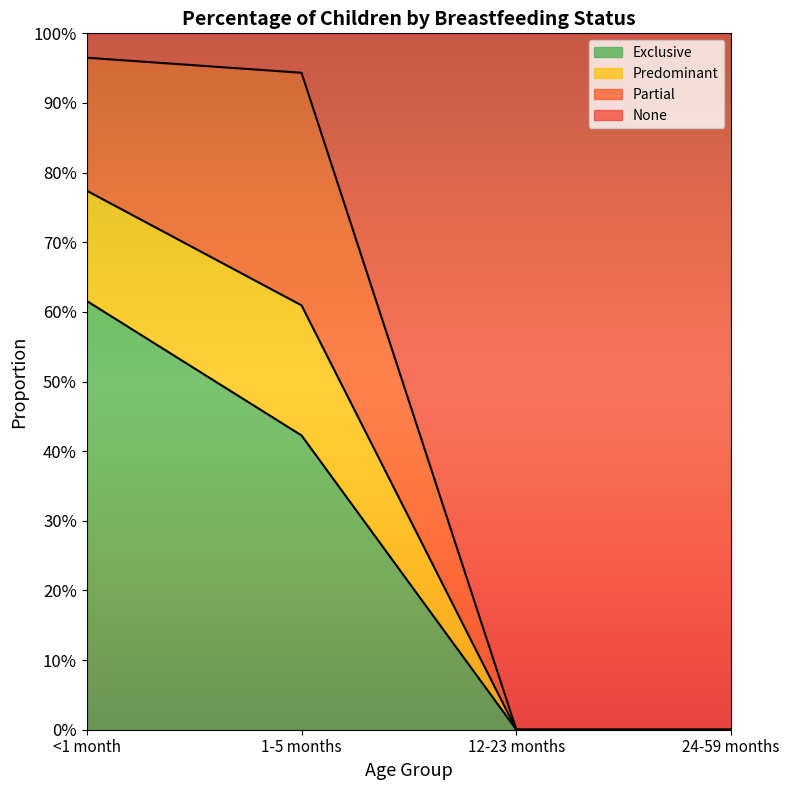

Between 1-5 months and 12-23 months, which is larger?

1-5 months